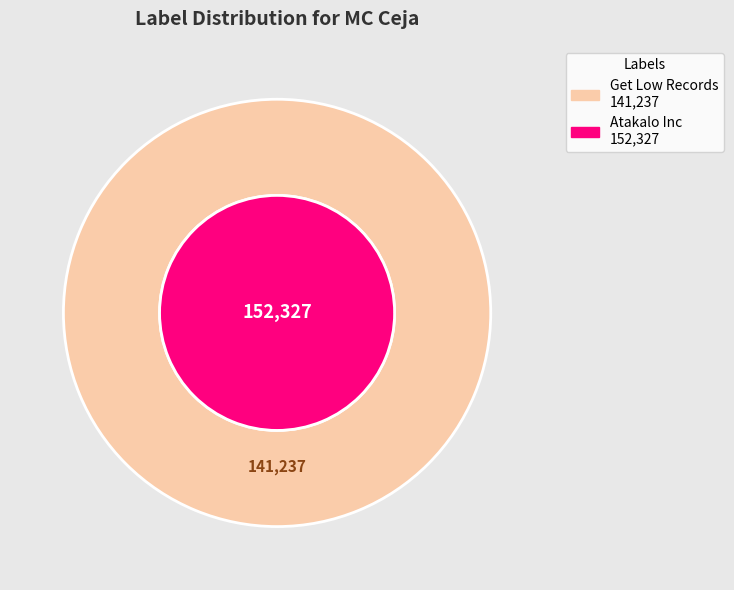

What percentage is the 152327 slice, to the nearest percent?

52%